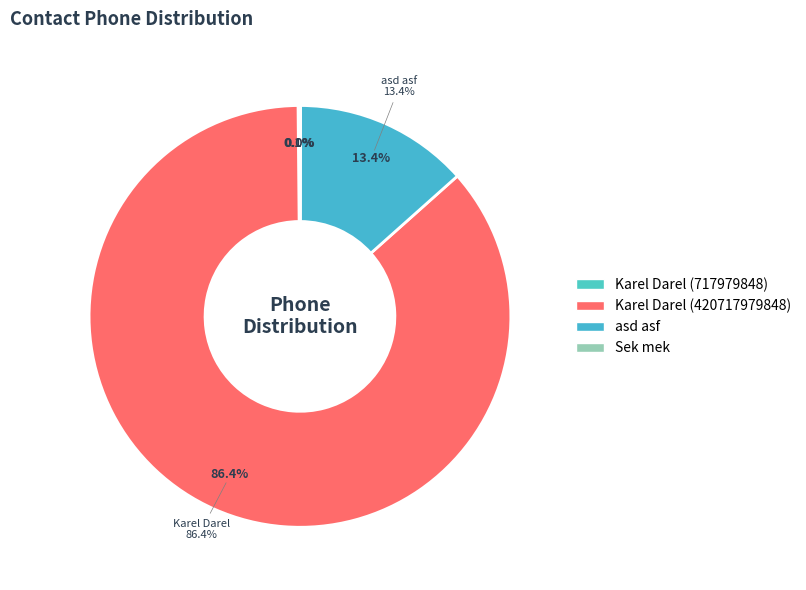

Do asd asf and Karel Darel (717979848) together represent more than half of the pie?

No